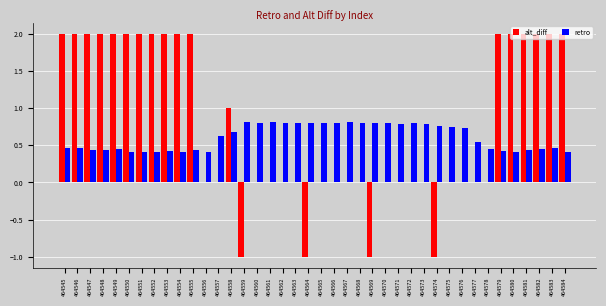

The alt_diff series shows 1.8 at 464565. True or false?

False